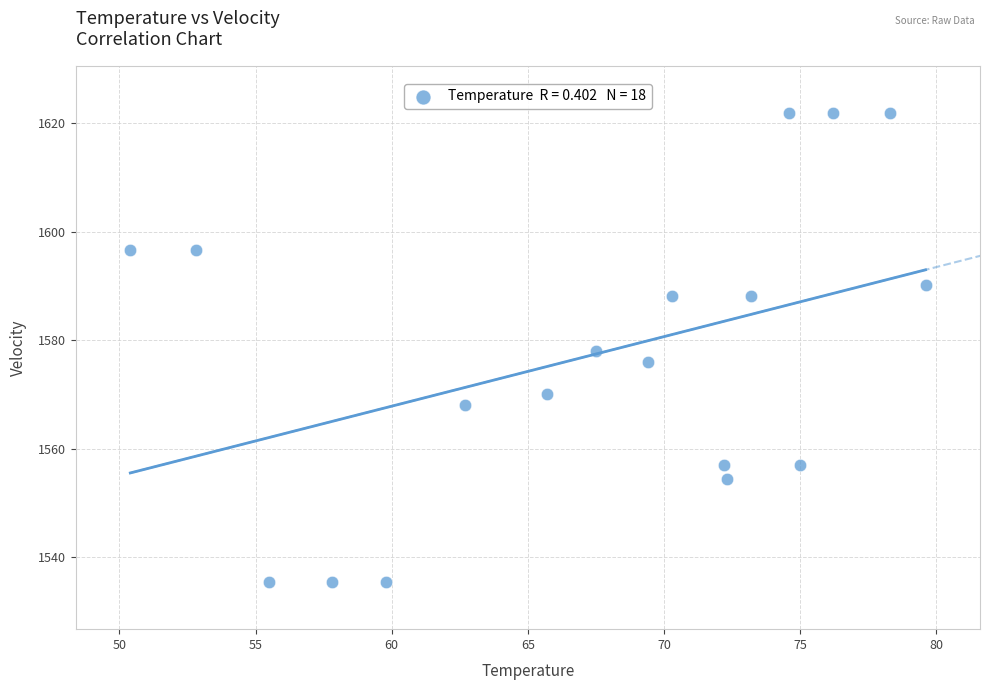

What is the range of X values (max minus min)?

29.2